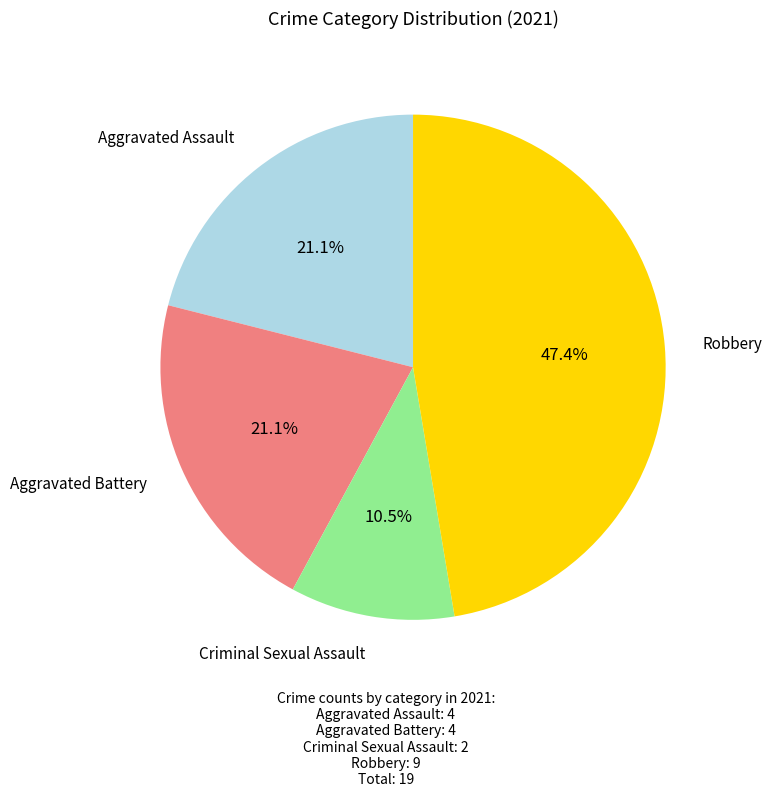

Is there a majority slice in this chart?

No